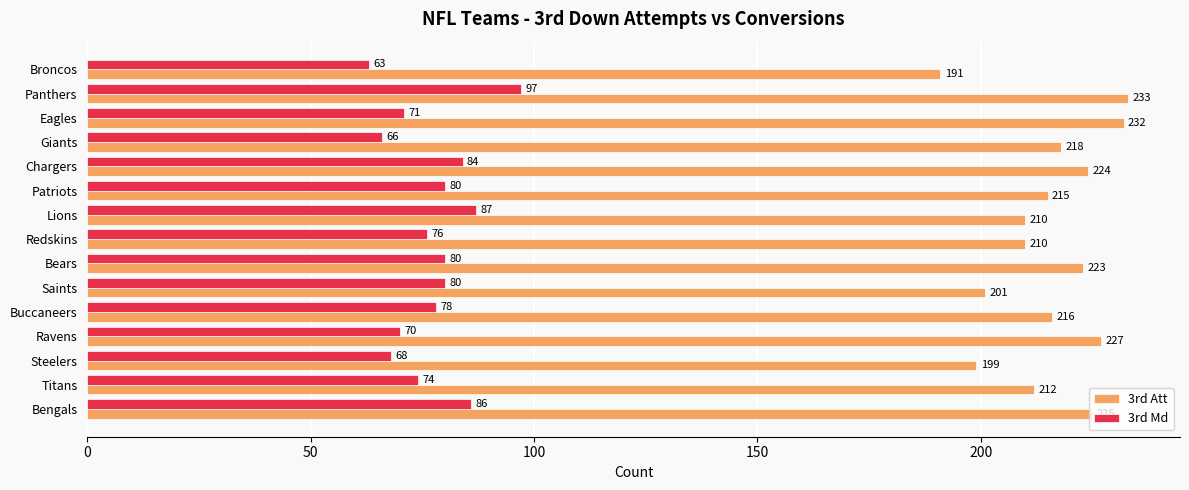

How many distinct data groups are displayed?

2